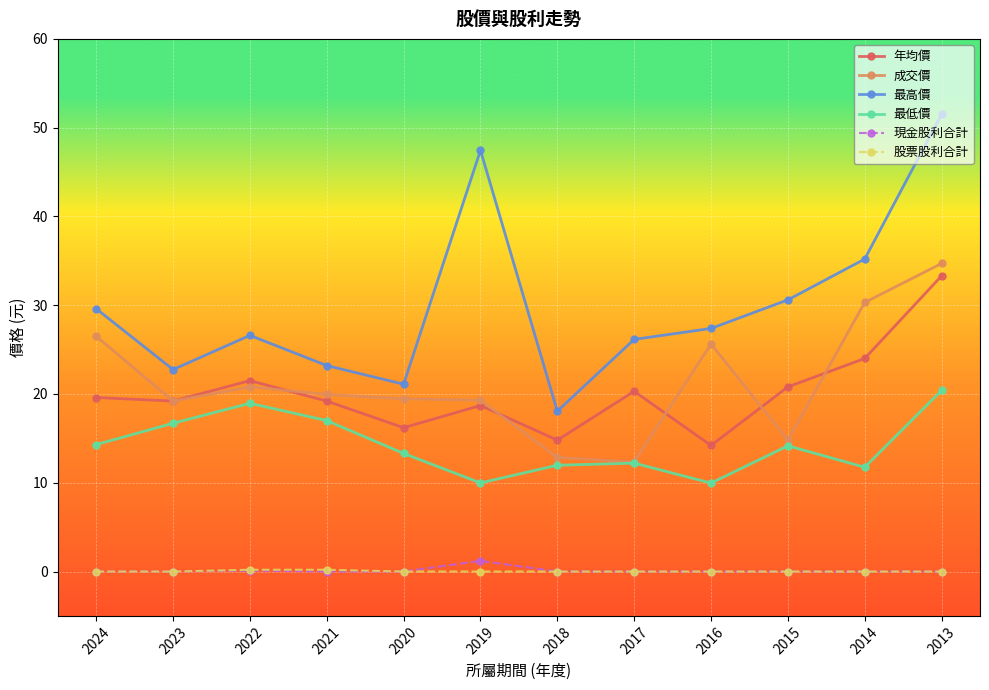

What is the spread (max minus min) of values at 2015?

30.6